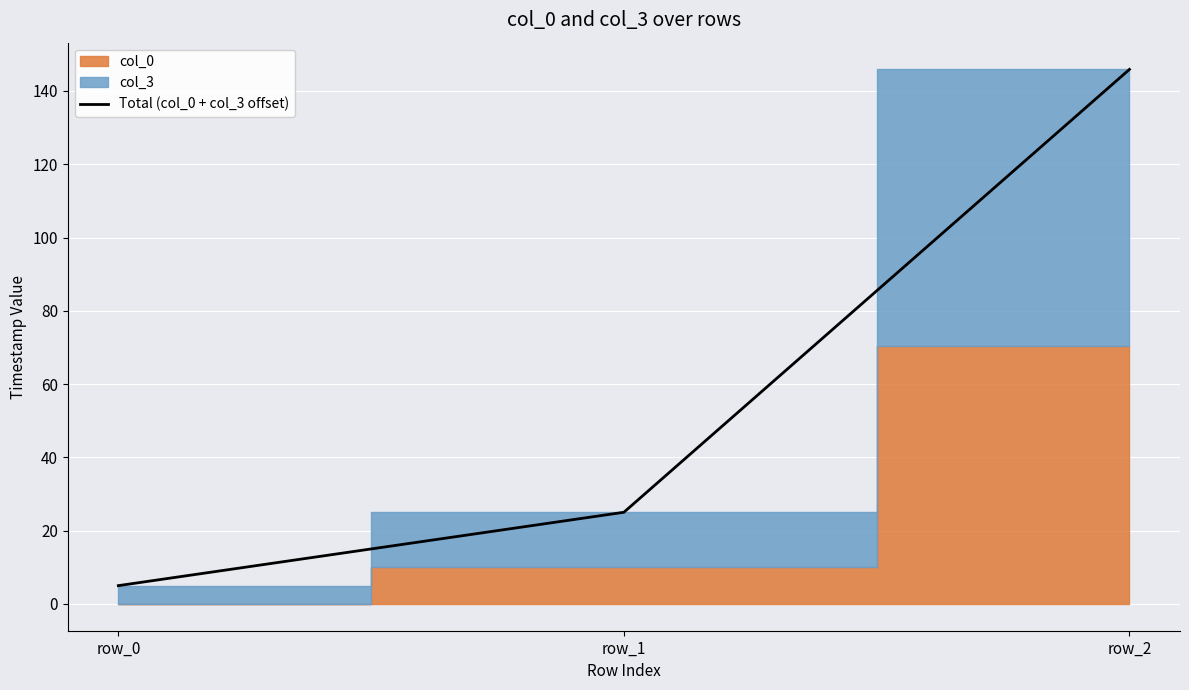

Which category has the highest value across all series?

row_2